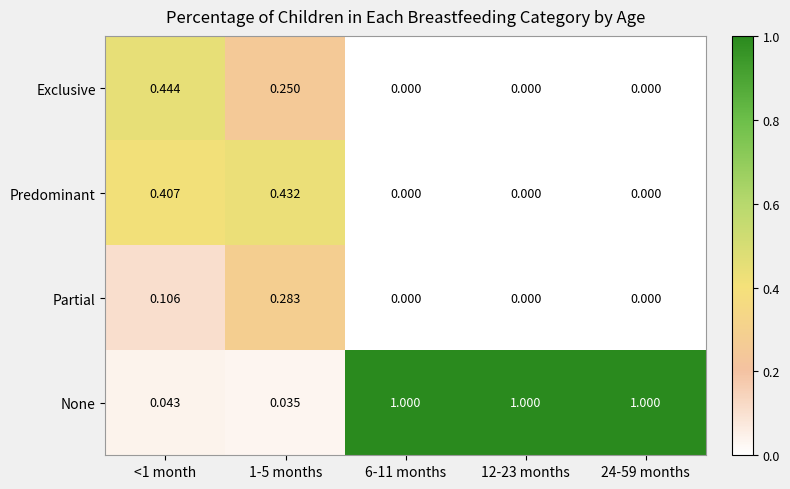

Which series has the widest spread of values?

None